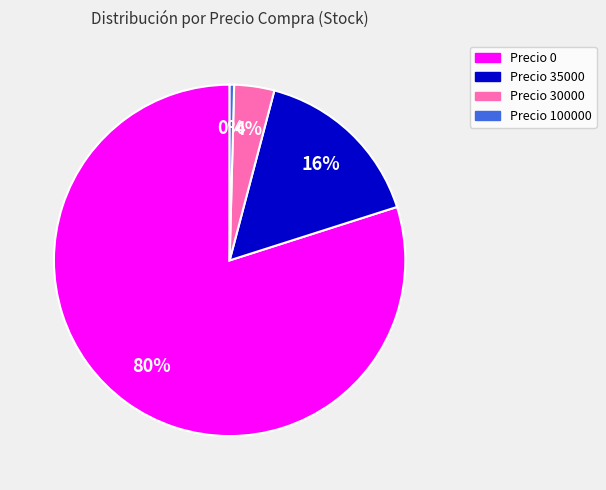

To the nearest percent, what is the average slice percentage?

25%